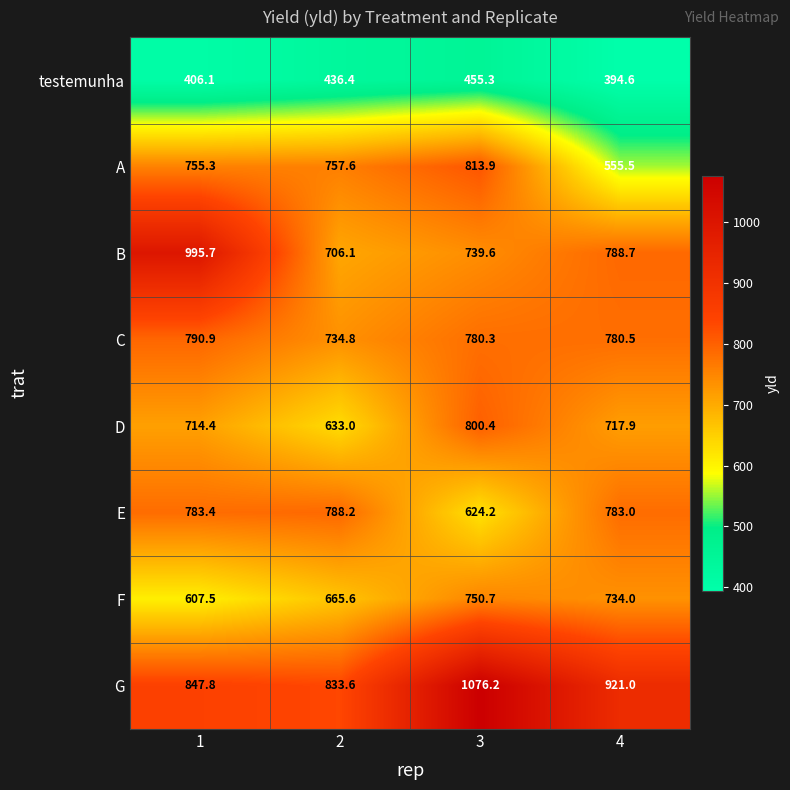

What value does the F series have at 4?

734.0